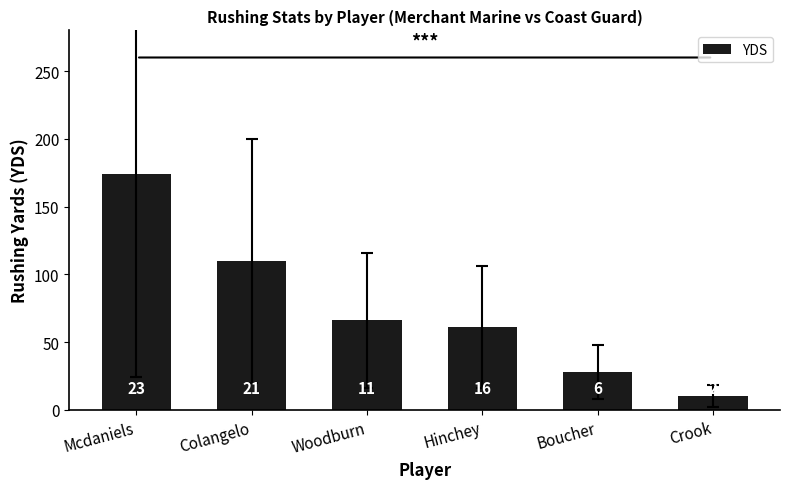

What is the change in value from Woodburn to Boucher?

-38